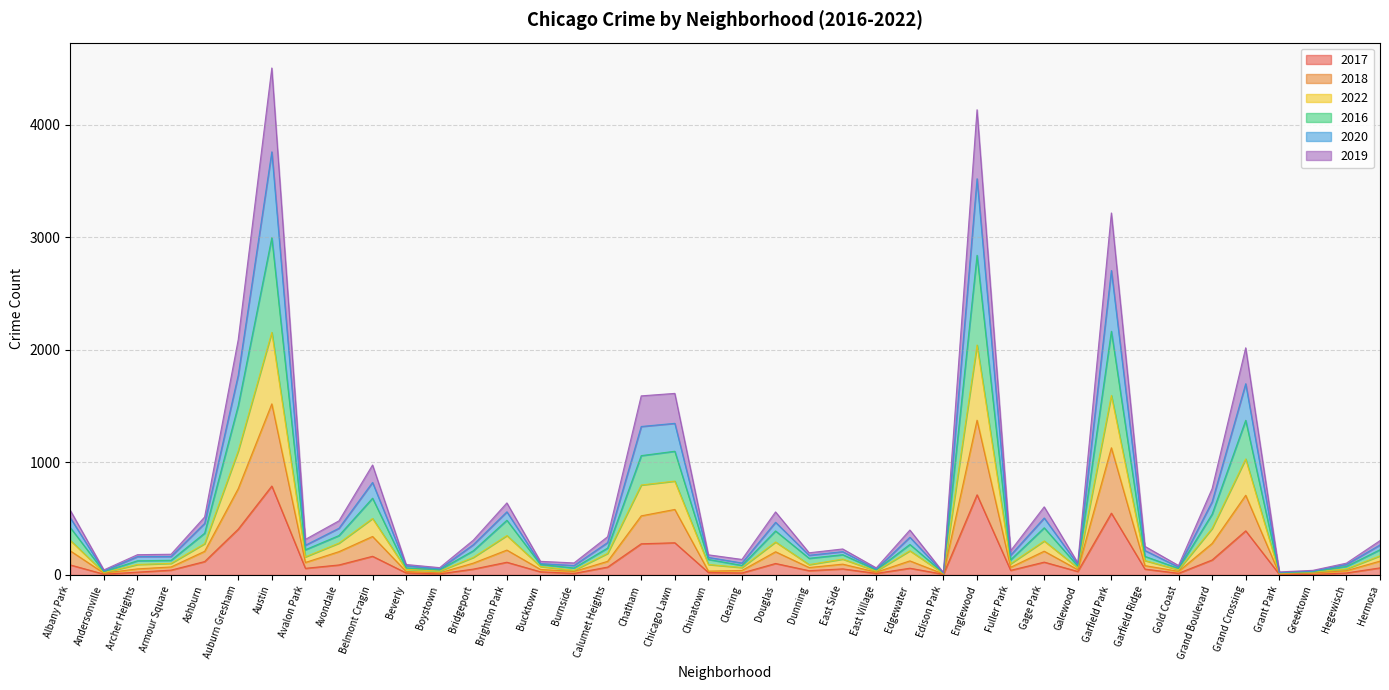

At which category is the sum across all series the highest?

Austin